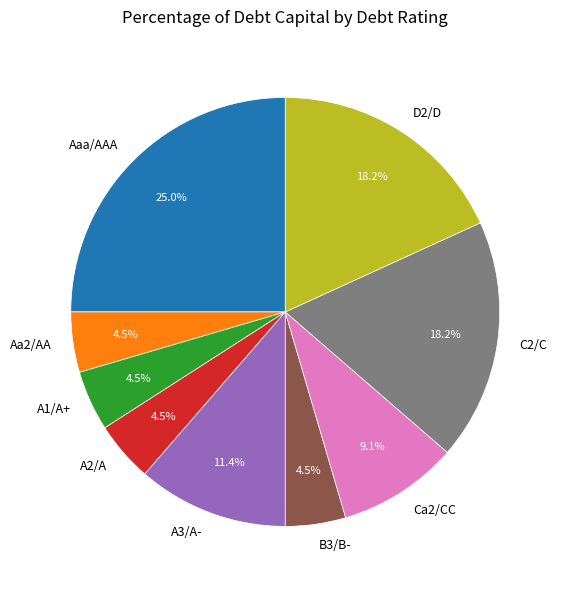

What is the largest slice in the pie chart?

Aaa/AAA